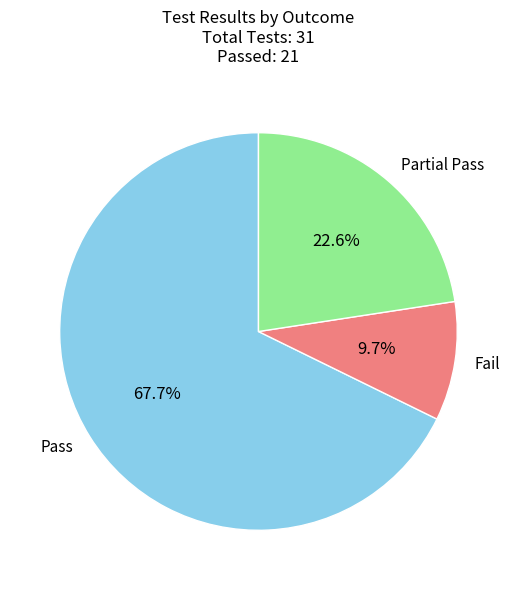

To the nearest percent, what is the difference between the largest and smallest slice percentages?

58%